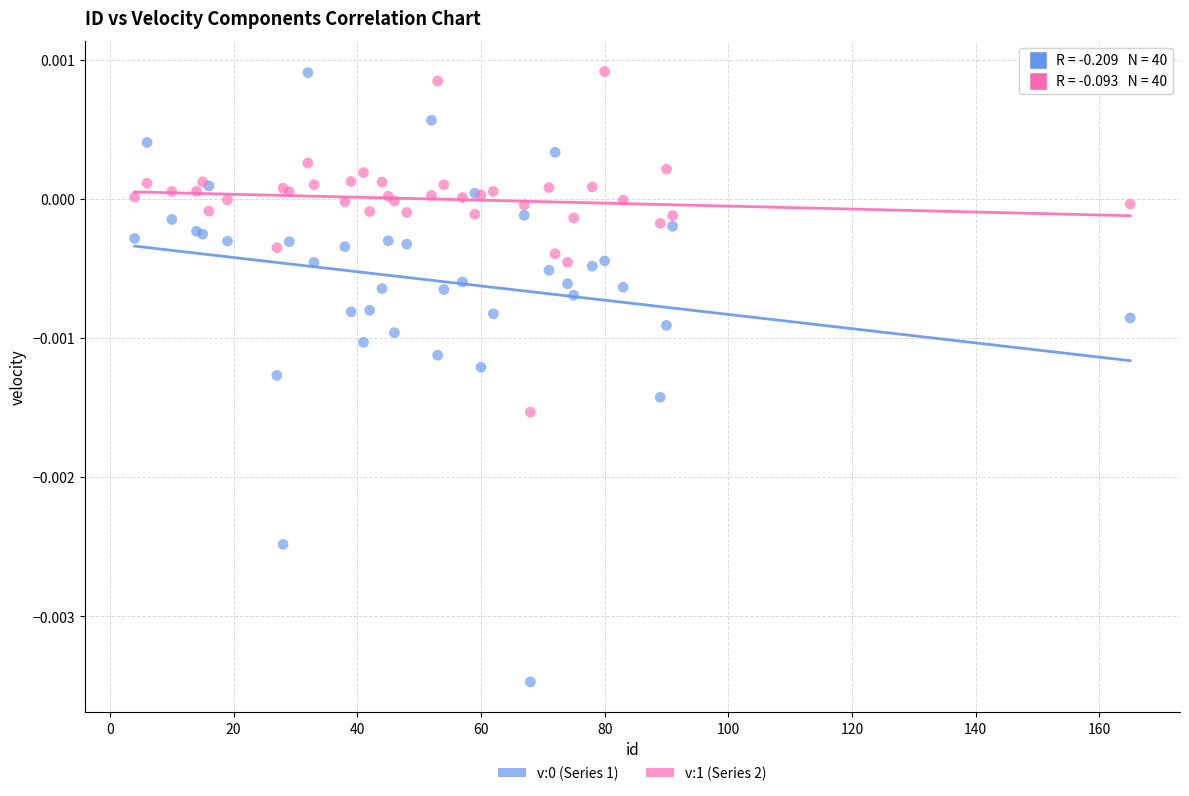

What is the X range (max minus min) for the scatter plot?

161.0